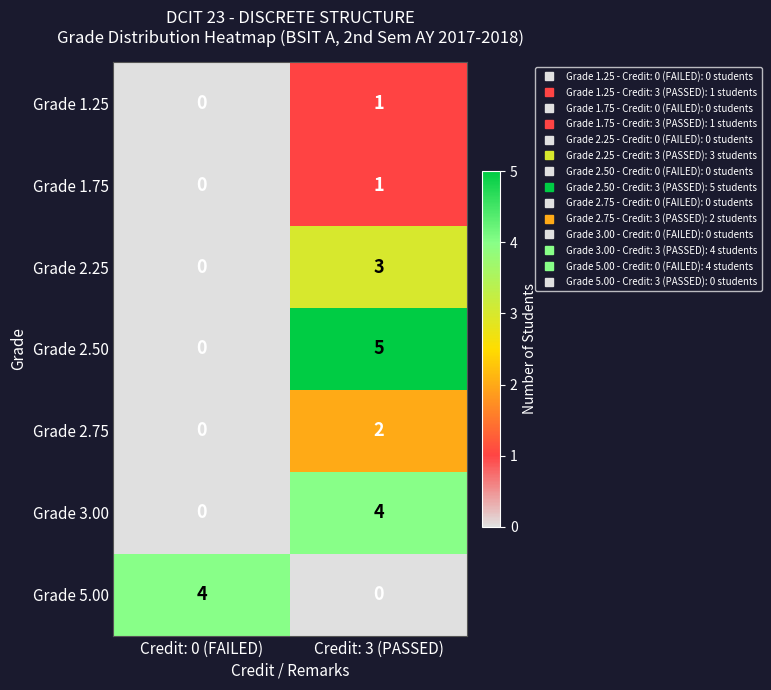

True or false: Grade 2.50 has a value of 8 at Credit: 3 (PASSED).

False